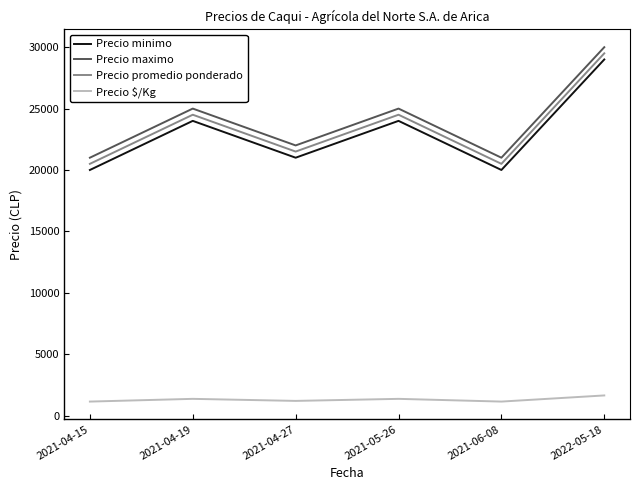

What is the difference between the highest and lowest values at 2021-04-27?

20806